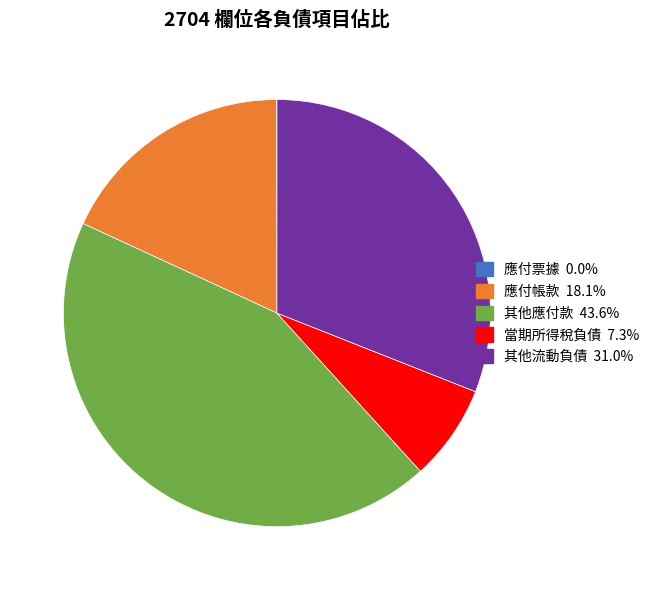

Between 當期所得稅負債 and 其他應付款, which is larger?

其他應付款